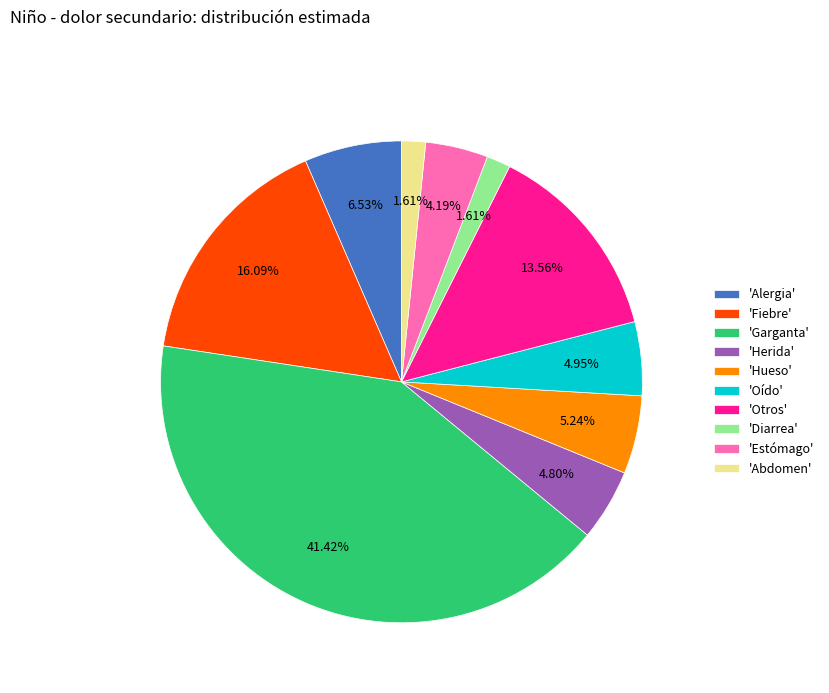

Does any single category account for the majority?

No